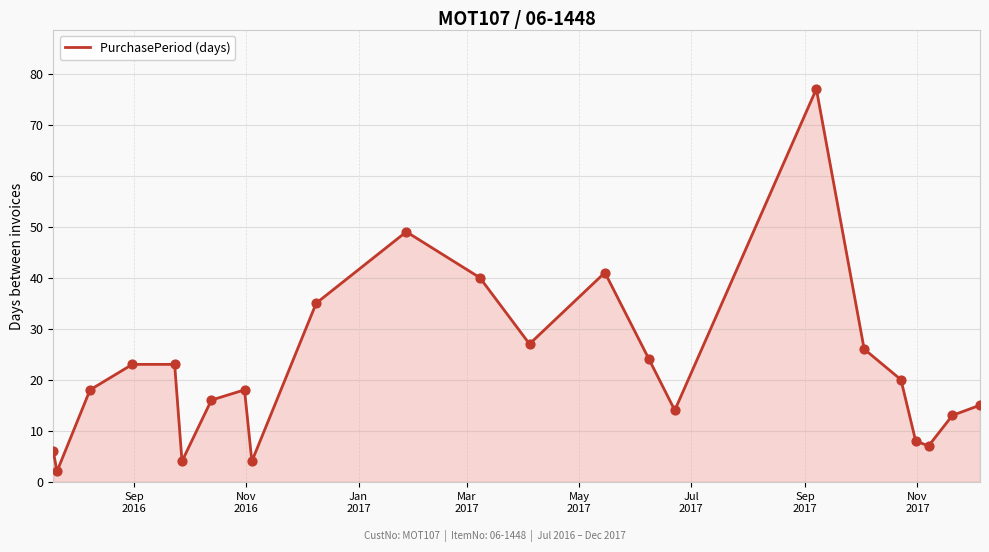

What is the difference between the maximum and minimum values?

75